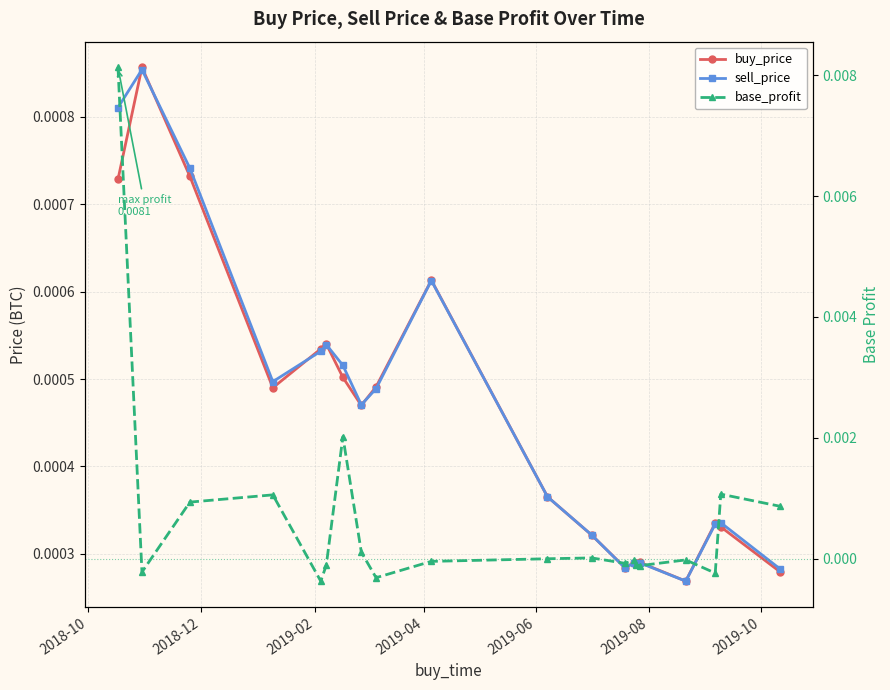

Which series ends up on top after the final intersection of buy_price and base_profit?

base_profit